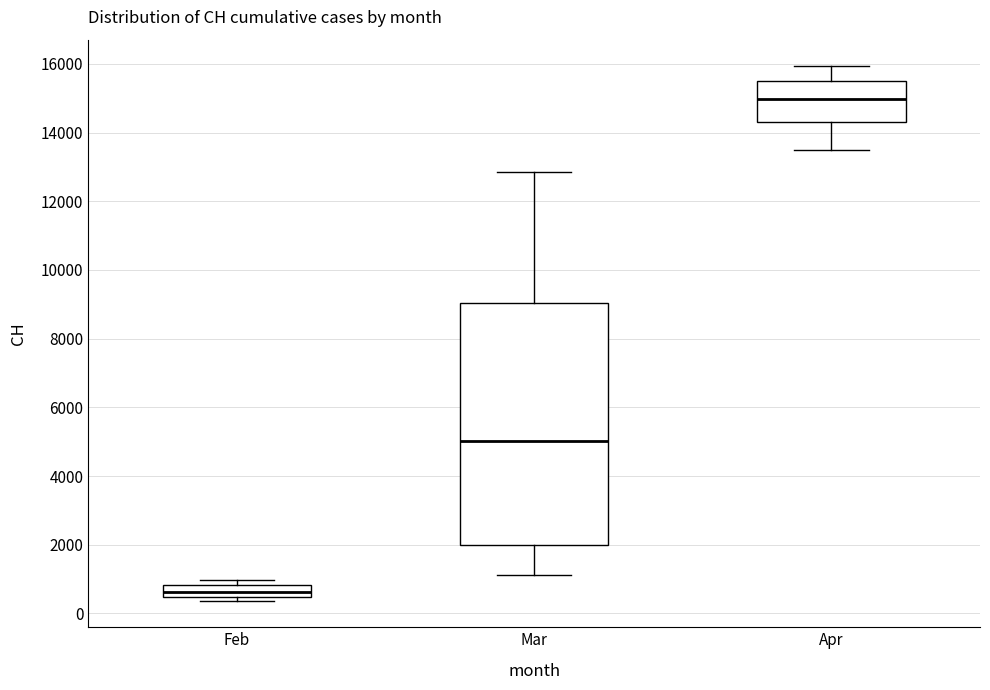

Comparing the boxes themselves (not the whiskers), which one is the tallest?

Mar